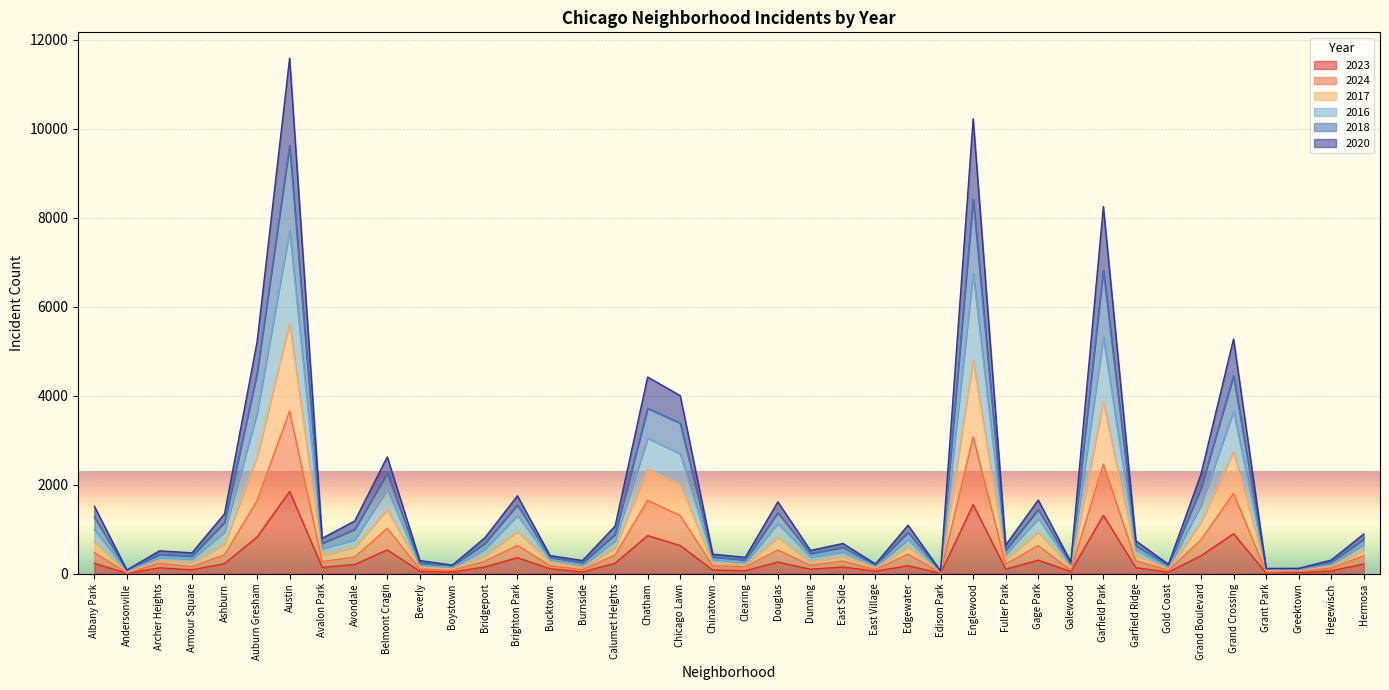

What is the value of the 2016 point at the 2nd from the left?

82